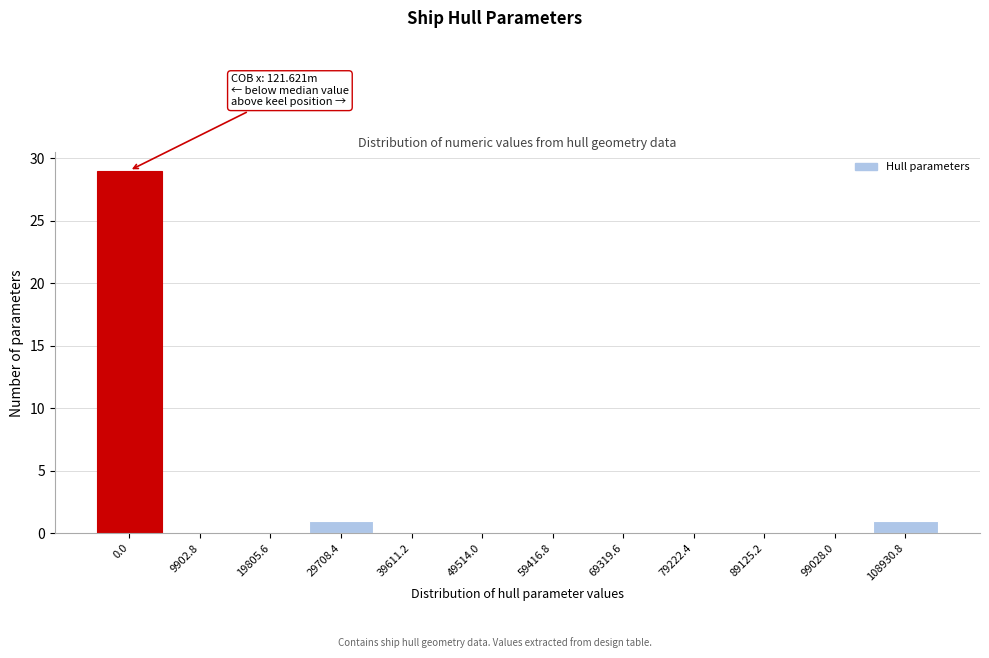

Reading right to left, transcribe all the data shown in this chart.

108930.8=1	99028.0=0	89125.2=0	79222.4=0	69319.6=0	59416.8=0	49514.0=0	39611.2=0	29708.4=1	19805.6=0	9902.8=0	0.0=29